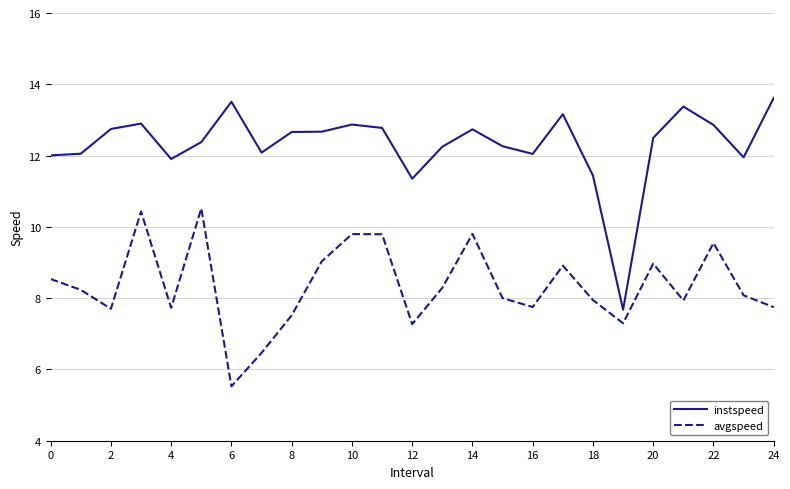

Which series has the largest range (max minus min)?

instspeed